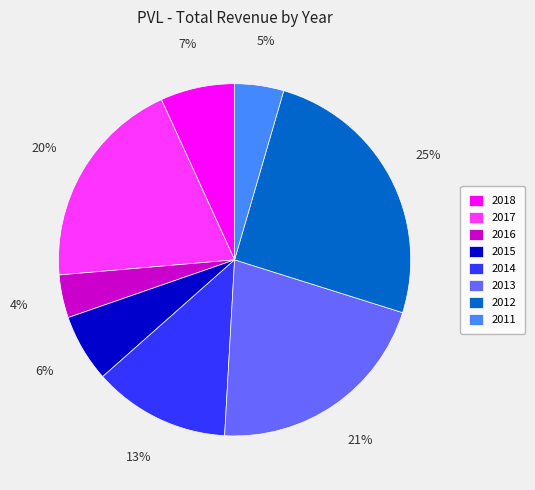

Count the number of slices in the pie.

8